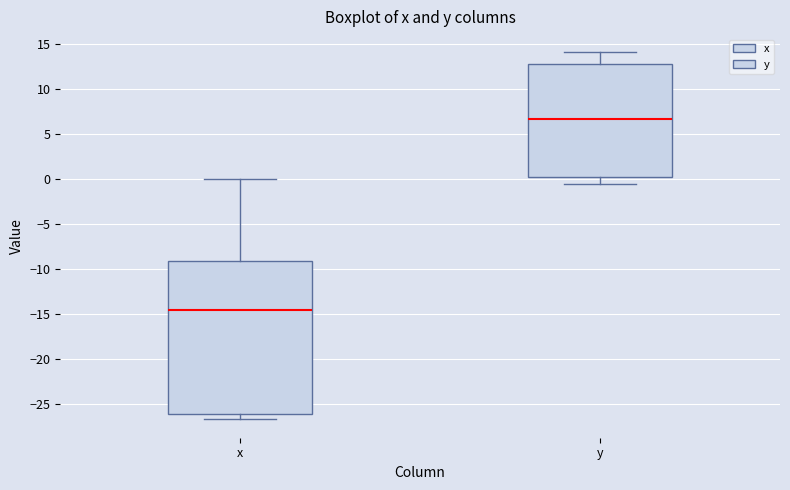

Reading left to right, transcribe this box plot: for each box, give where its median line is, the range the box spans, and where its two whiskers end, as read against the y-axis. The values are not printed on the chart, so give them approximately, as read against the axis.

x: median -14.5, box -26.0 to -9.0, whiskers -26.5 to 0.0
y: median 7.0, box 0.0 to 13.0, whiskers -0.5 to 14.0